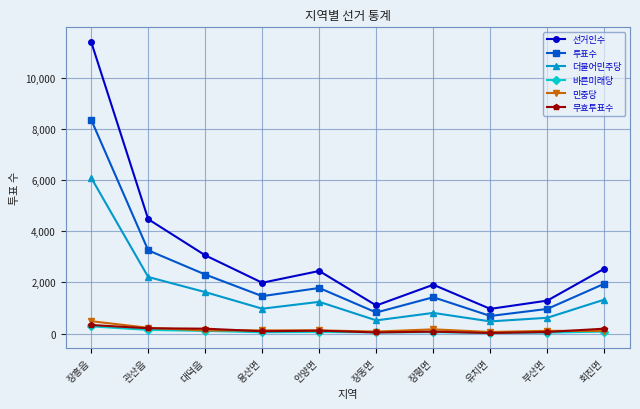

What is the difference between the highest and lowest values at 장평면?

1854